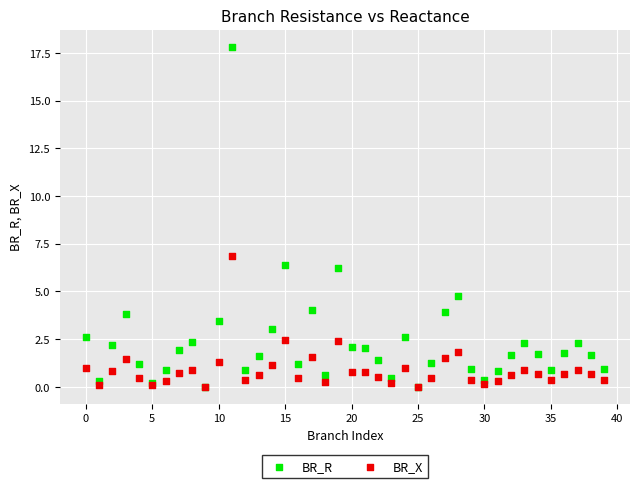

Across all series, what Y value is closest to 8?

6.9